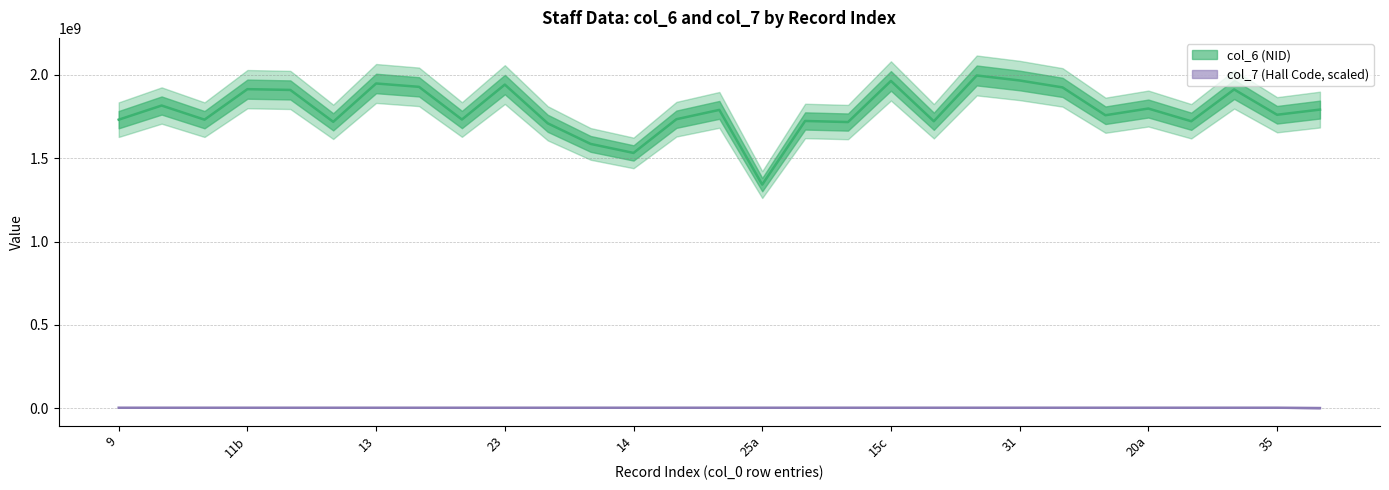

True or false: col_6 and col_7 intersect in this chart.

False